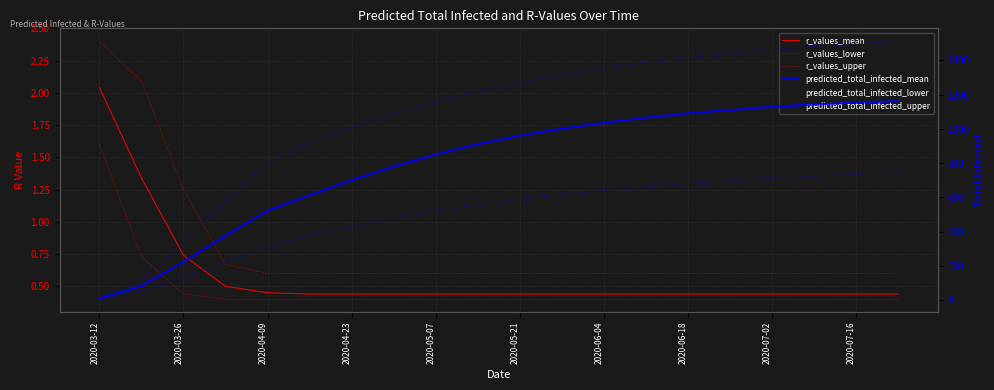

What position from the right is 17?

3